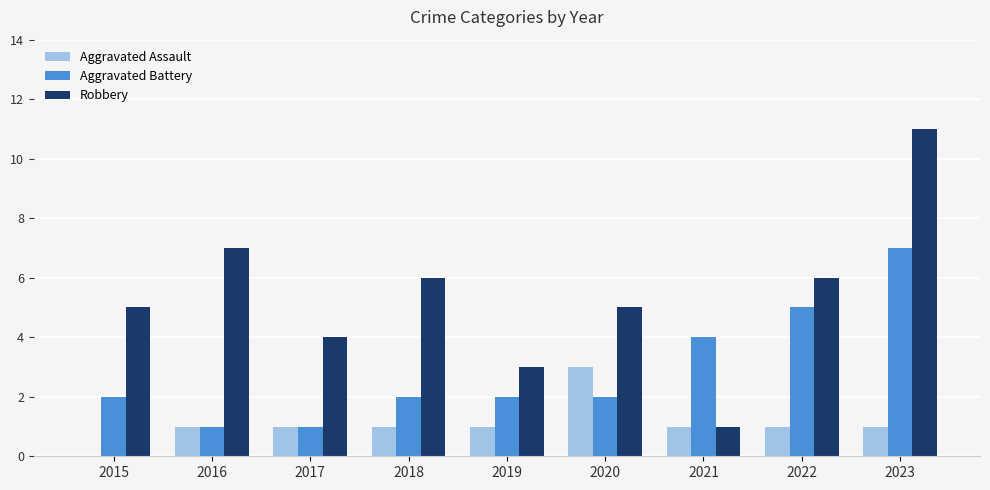

How many groups of bars are there?

9